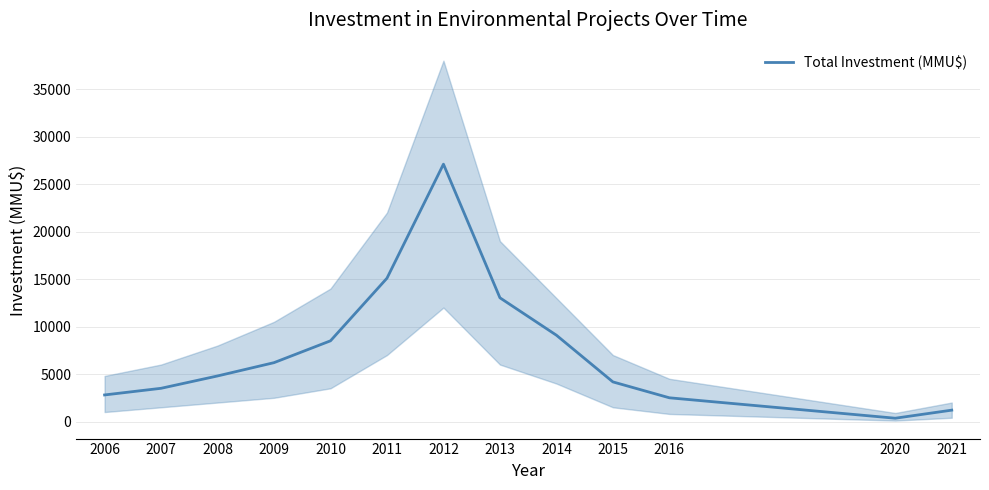

Which category has the lowest value across all series?

2020